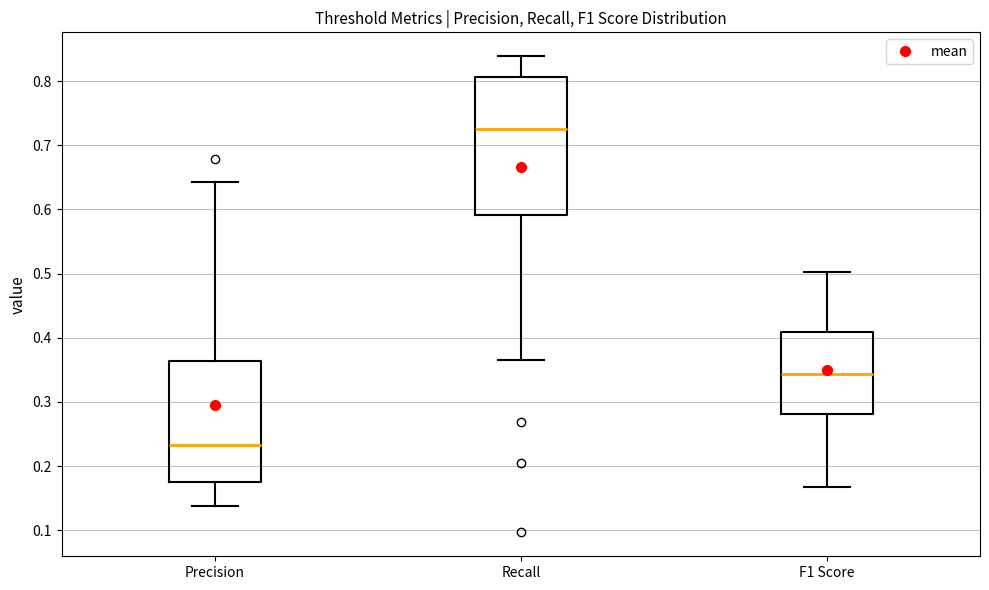

Reading left to right, read every box against the y-axis: the position of its median line, the range the box covers, and the ends of its whiskers. The values are not printed on the chart, so give them approximately, as read against the axis.

Precision: median 0.23, box 0.18 to 0.36, whiskers 0.14 to 0.64
Recall: median 0.73, box 0.59 to 0.81, whiskers 0.37 to 0.84
F1 Score: median 0.34, box 0.28 to 0.41, whiskers 0.17 to 0.50